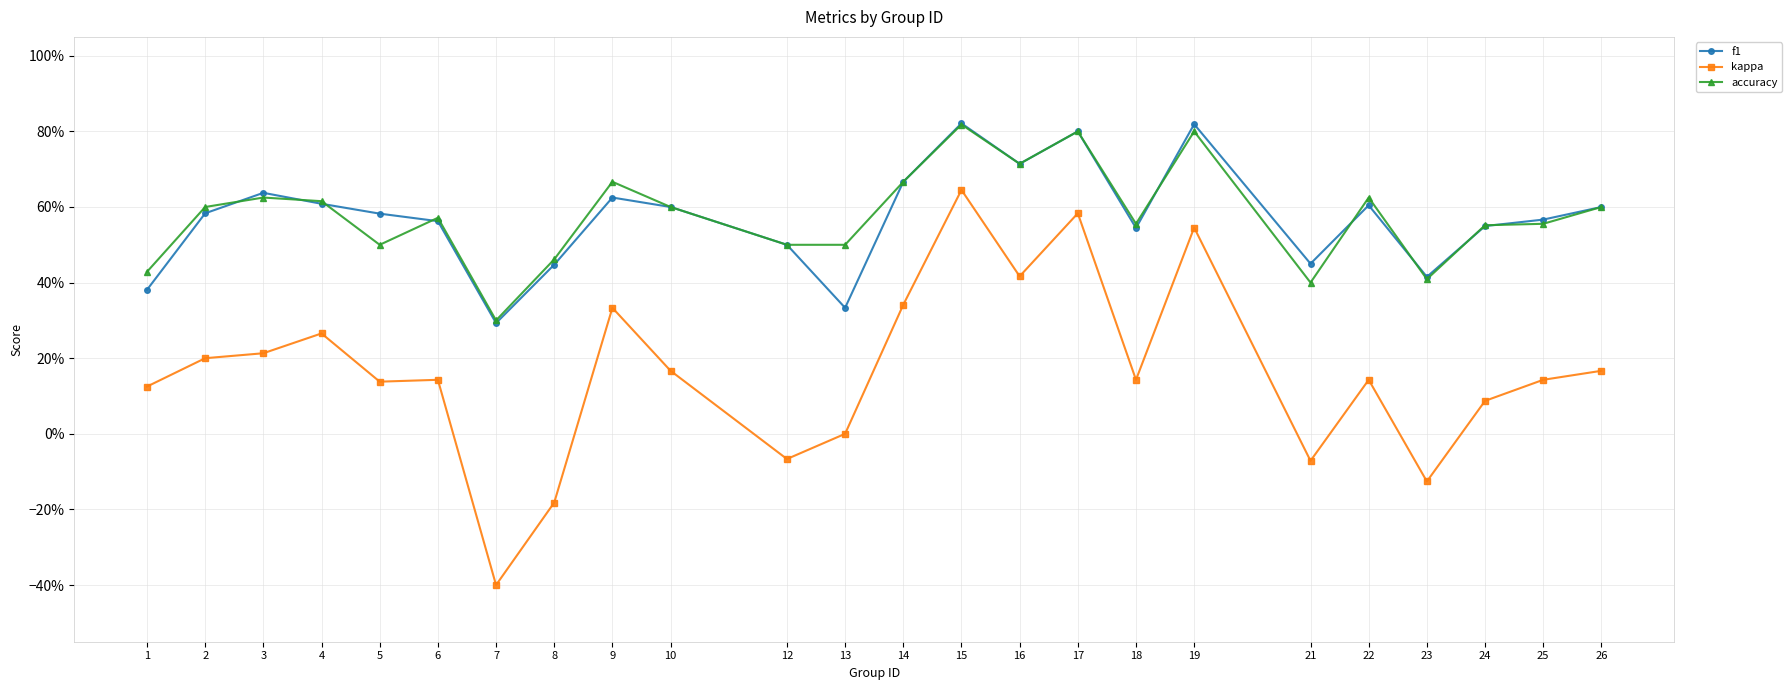

True or false: kappa and f1 intersect in this chart.

False